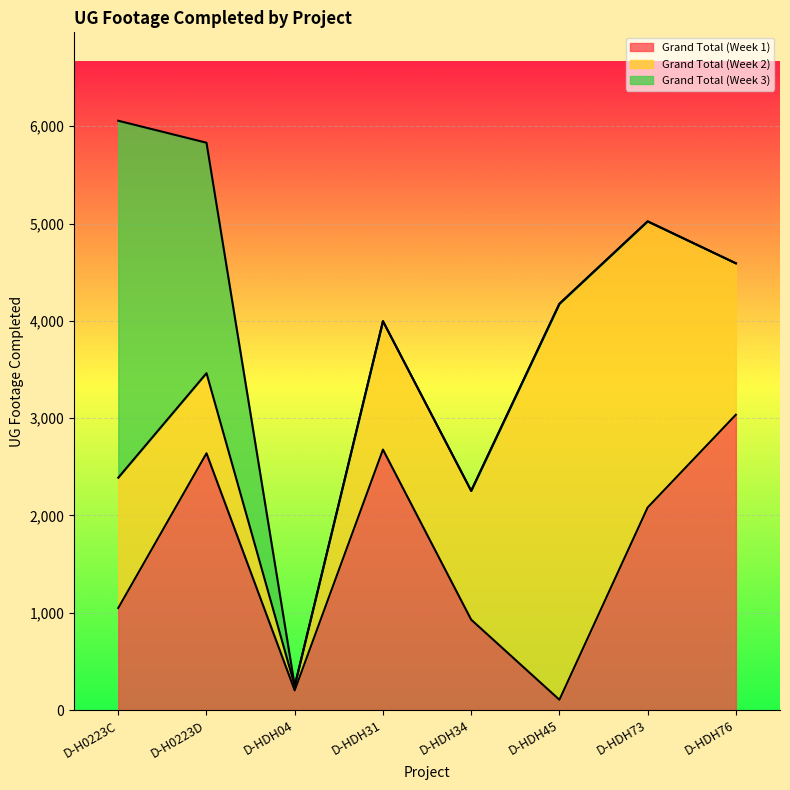

Which category has the highest value across all series?

D-HDH45